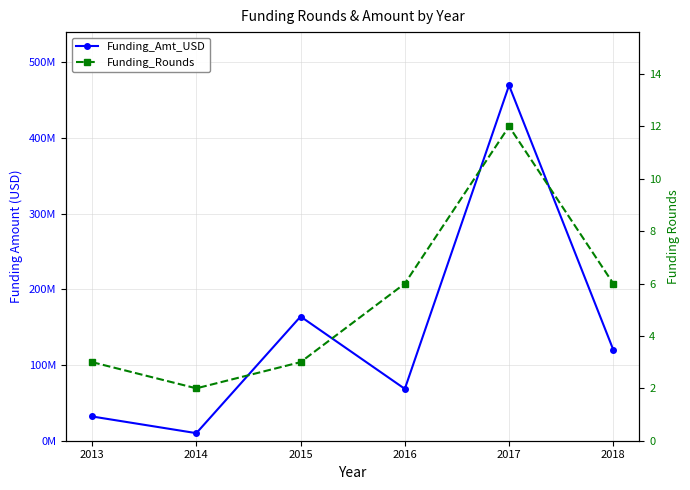

Which series has the largest range (max minus min)?

Funding_Amt_USD